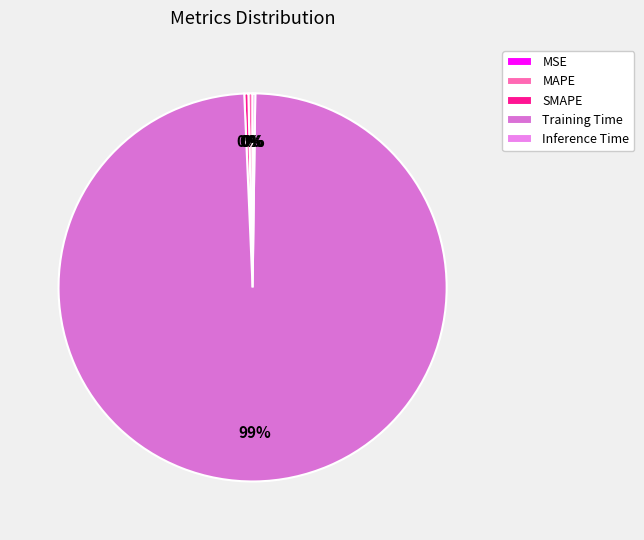

True or false: SMAPE accounts for 0% of the total.

True